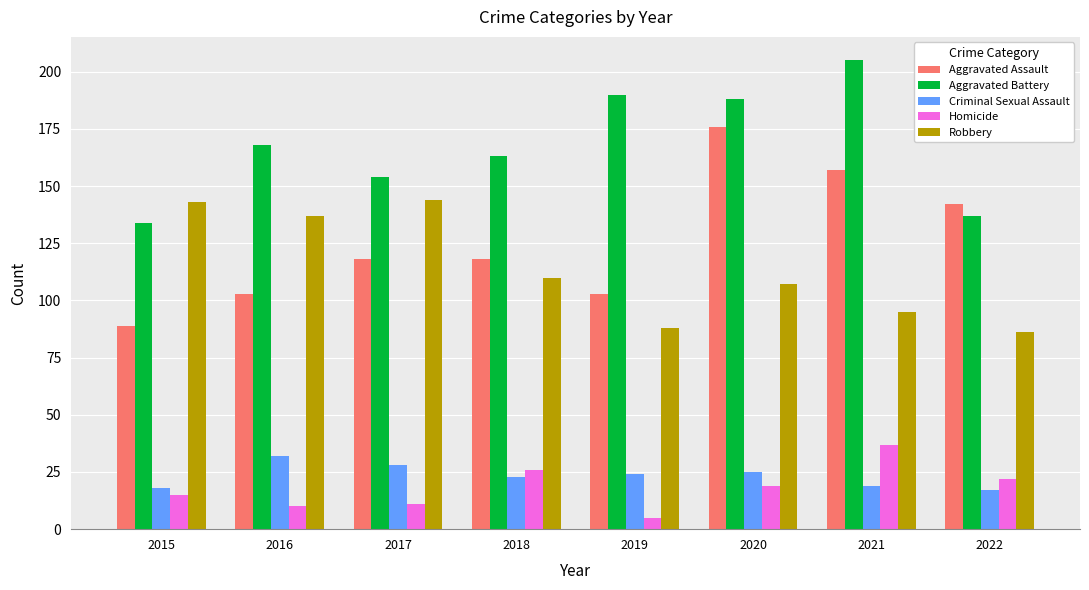

How many groups of bars are there?

8